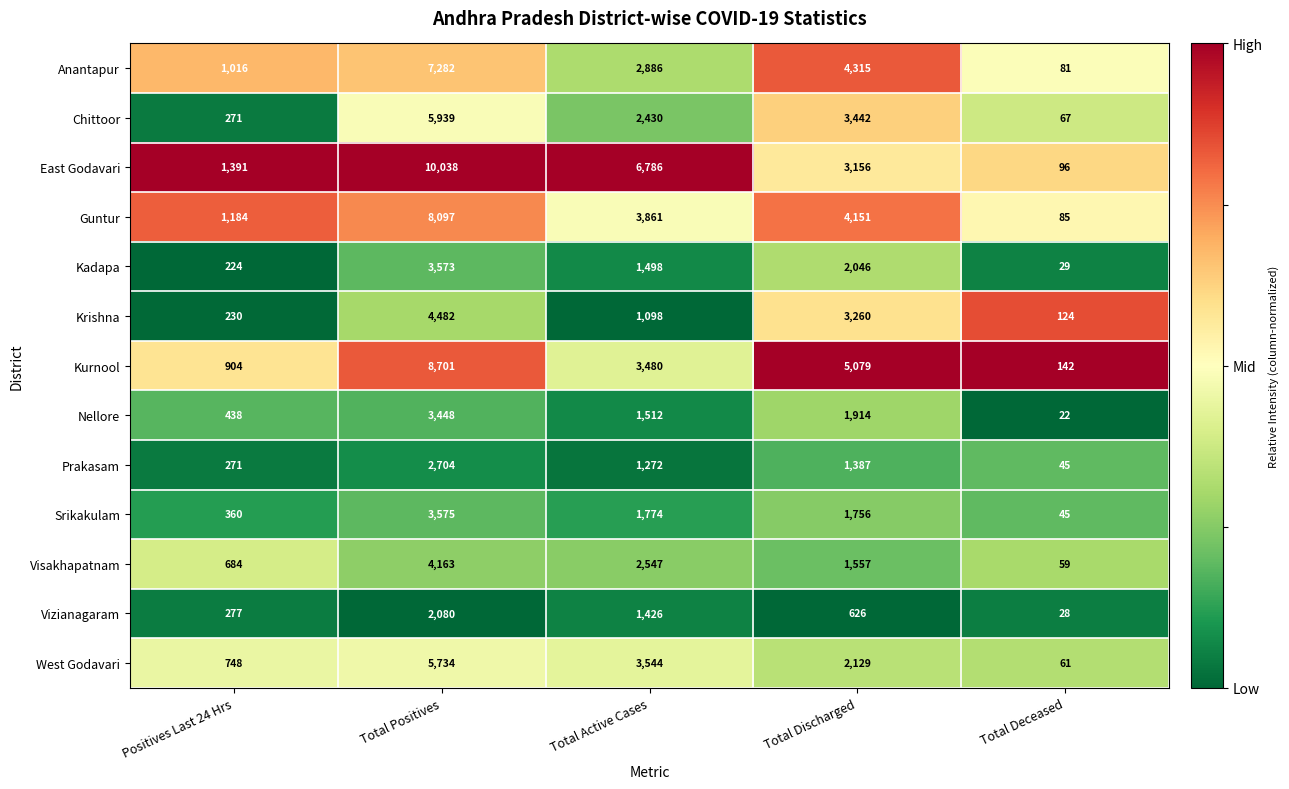

Which series has the largest range (max minus min)?

East Godavari